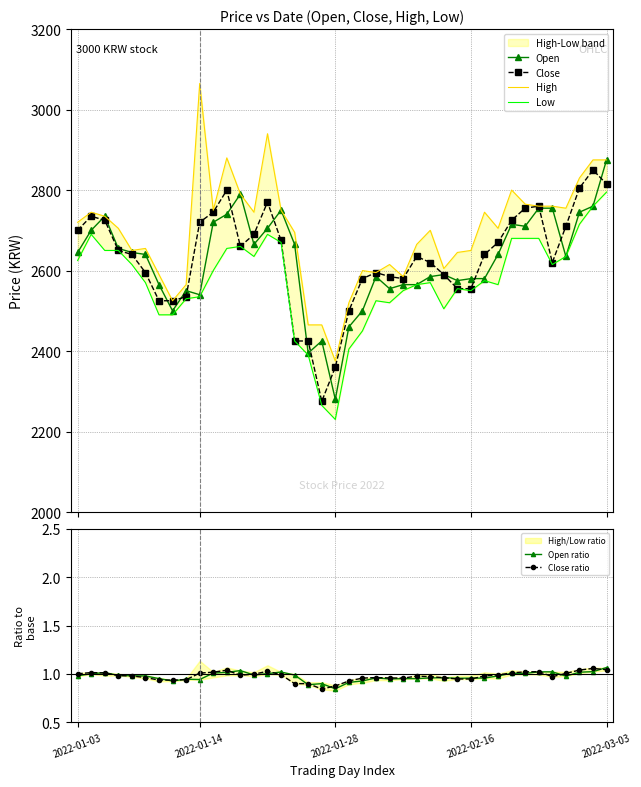

Read the Low value at 34.

2680.0